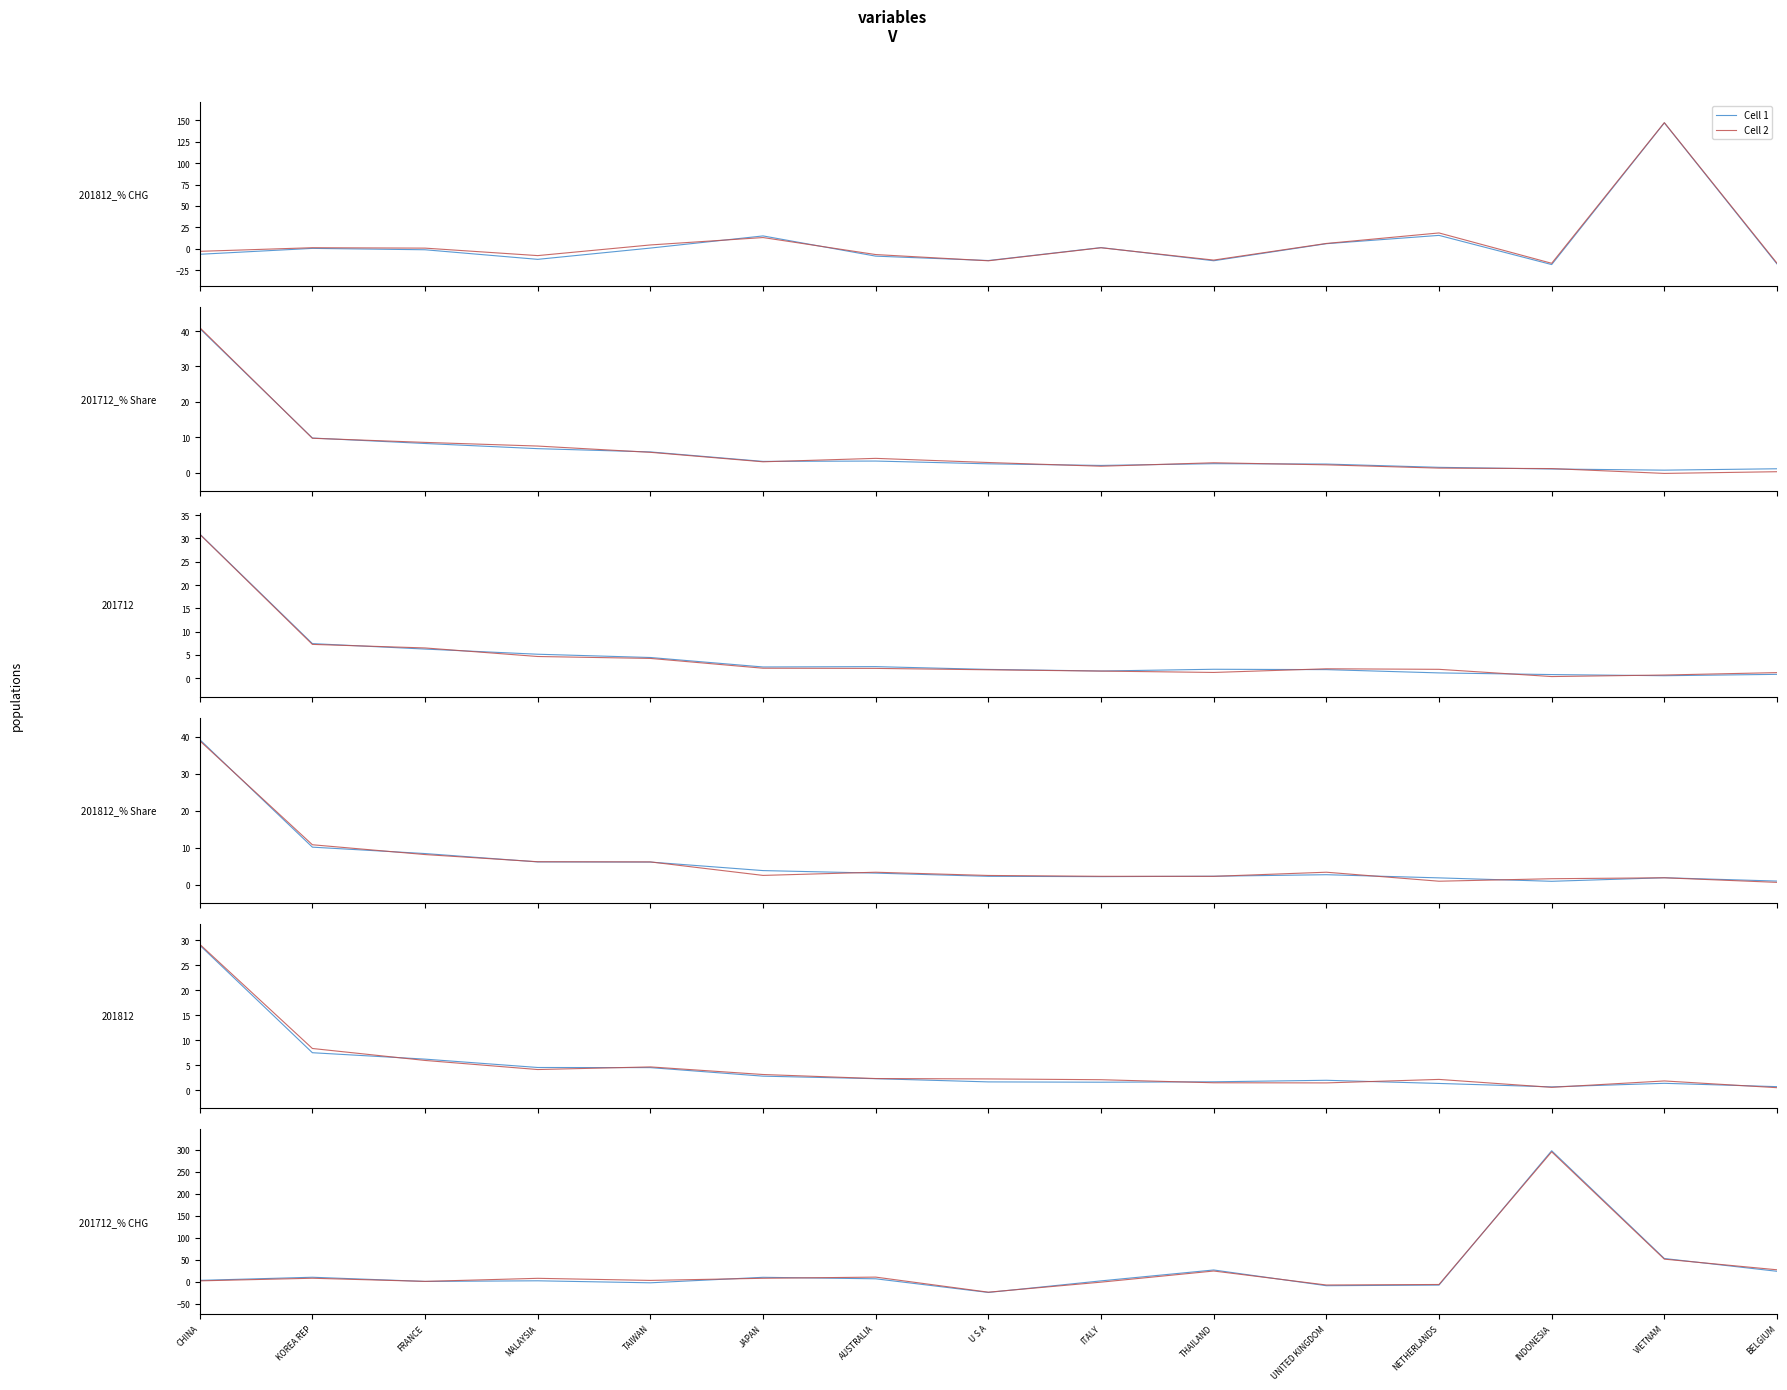

What is the difference between the second highest and second lowest values in the Cell 2 series?

58.8